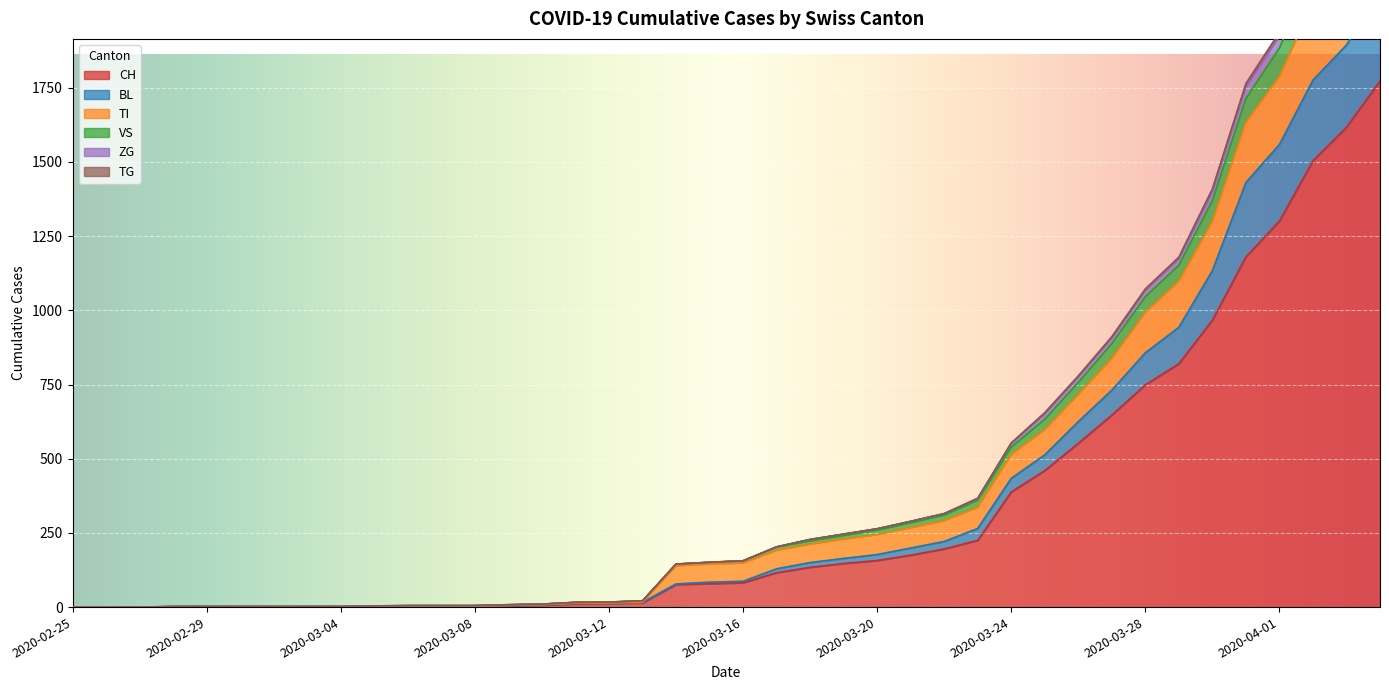

True or false: CH and TG cross at least once.

False